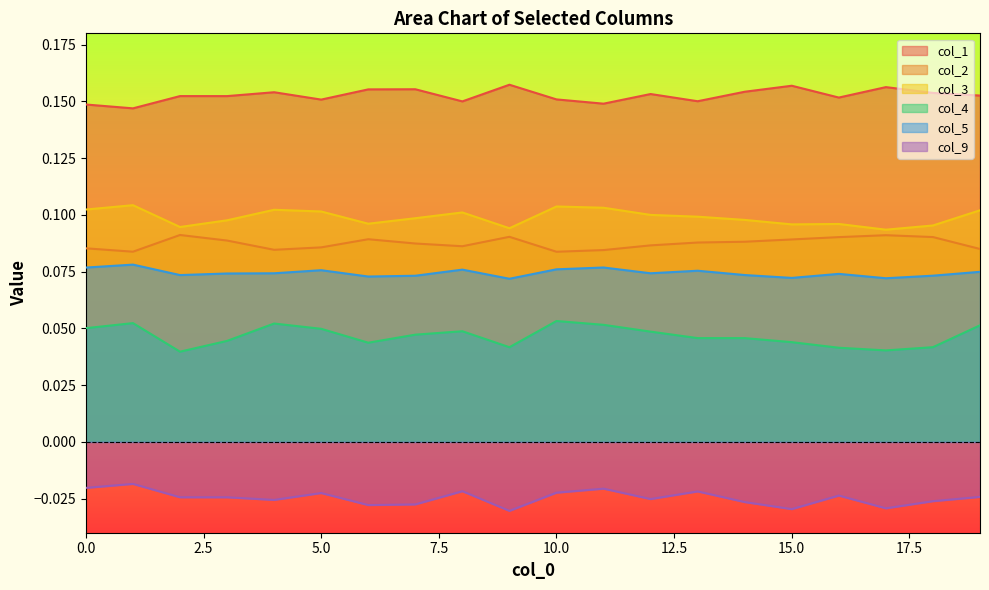

True or false: col_9 has more than 1 points higher than both neighbors.

True